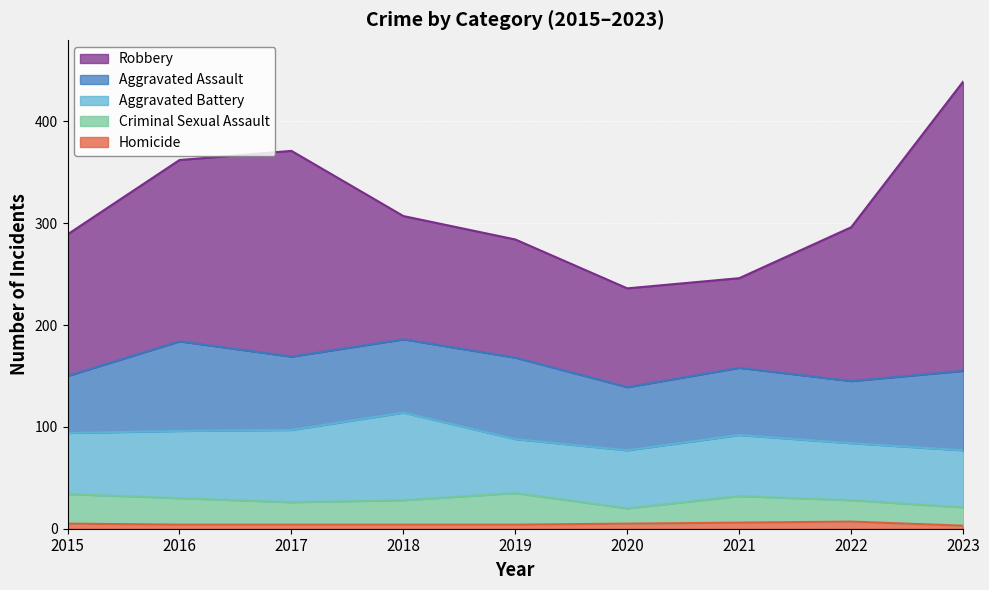

The Homicide series shows 4 at 2016. True or false?

True